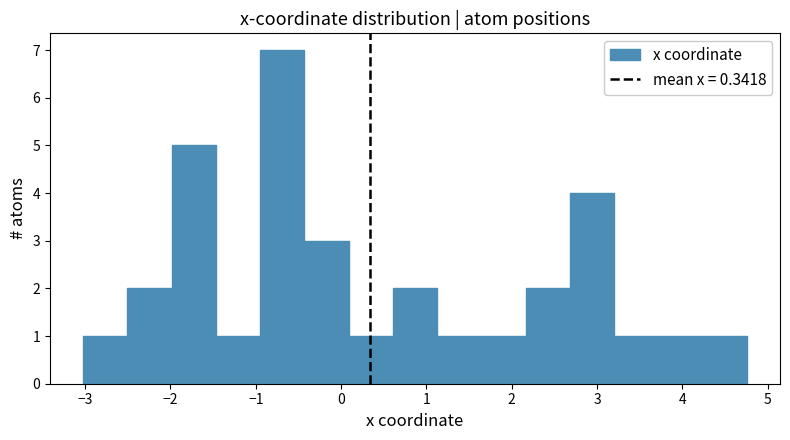

Reading left to right, list every bar in this chart as the range it spans on the x-axis followed by its height. Neither the bar edges nor the heights are printed on the chart, so give them approximately, as read against the axes.

-3.0 to -2.5: 1
-2.5 to -2.0: 2
-2.0 to -1.5: 5
-1.5 to -0.9: 1
-0.9 to -0.4: 7
-0.4 to 0.1: 3
0.1 to 0.6: 1
0.6 to 1.1: 2
1.1 to 1.6: 1
1.6 to 2.2: 1
2.2 to 2.7: 2
2.7 to 3.2: 4
3.2 to 3.7: 1
3.7 to 4.2: 1
4.2 to 4.8: 1